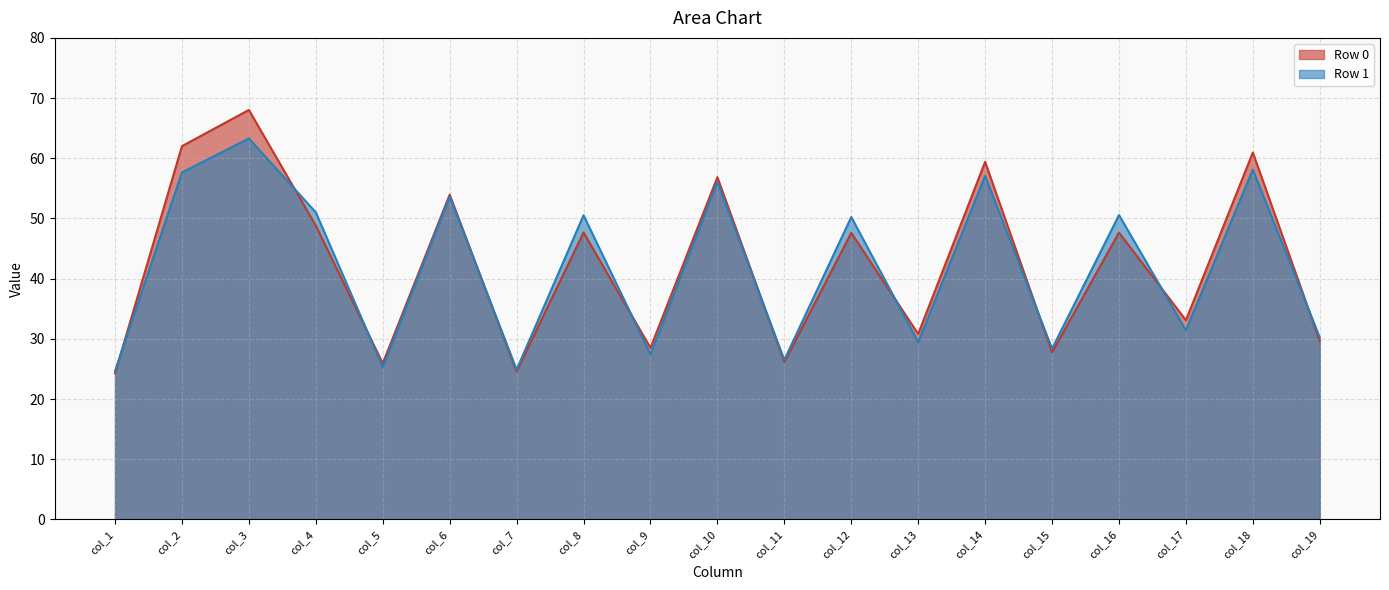

At which category is the sum across all series the highest?

col_3